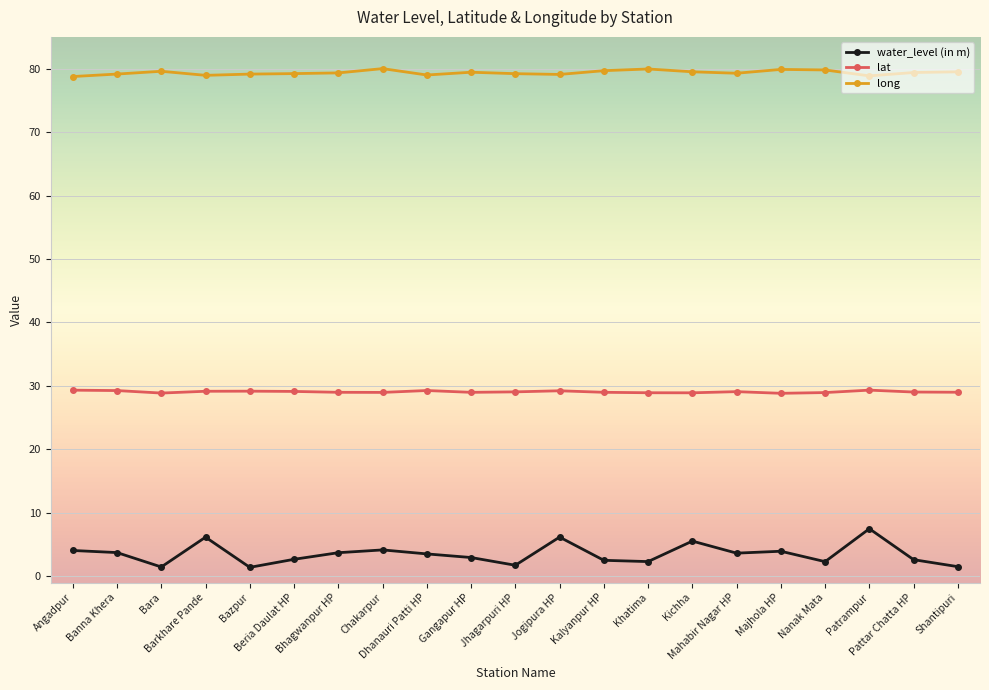

True or false: water_level (in m) has more than 2 points higher than both neighbors.

True